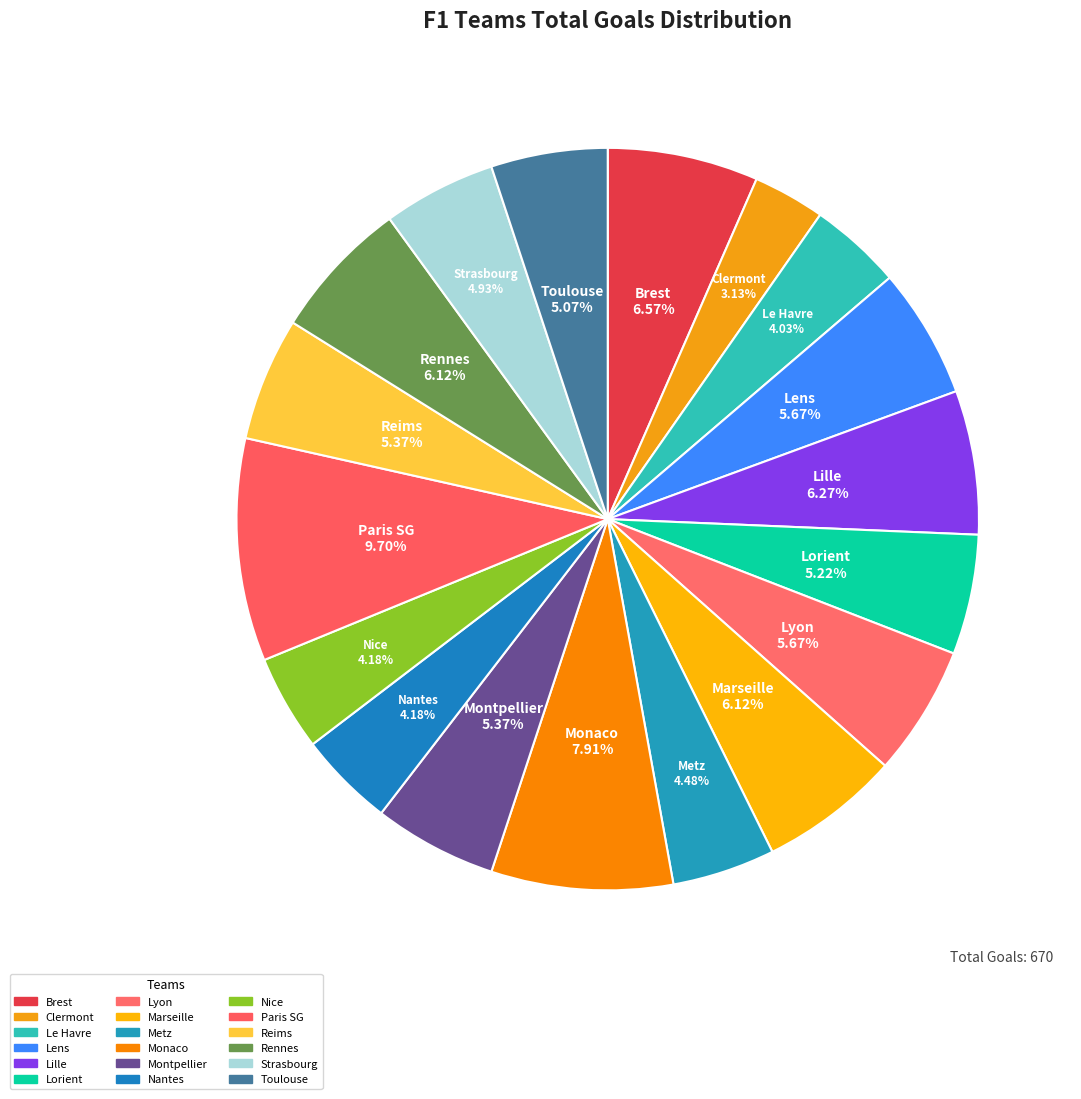

How many segments does this pie chart have?

18